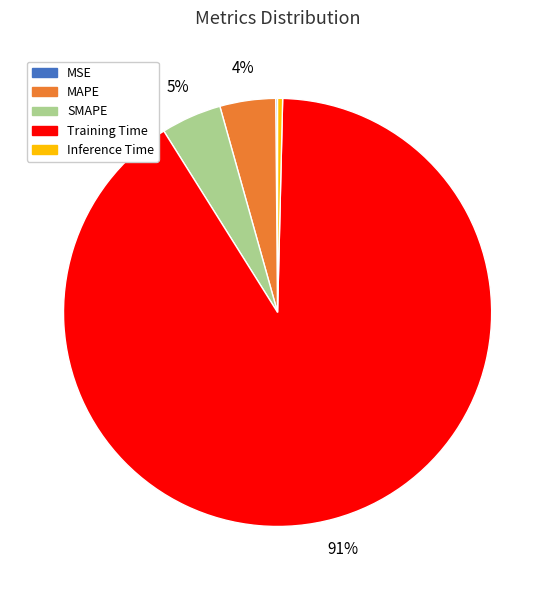

Which category accounts for the majority?

Training Time